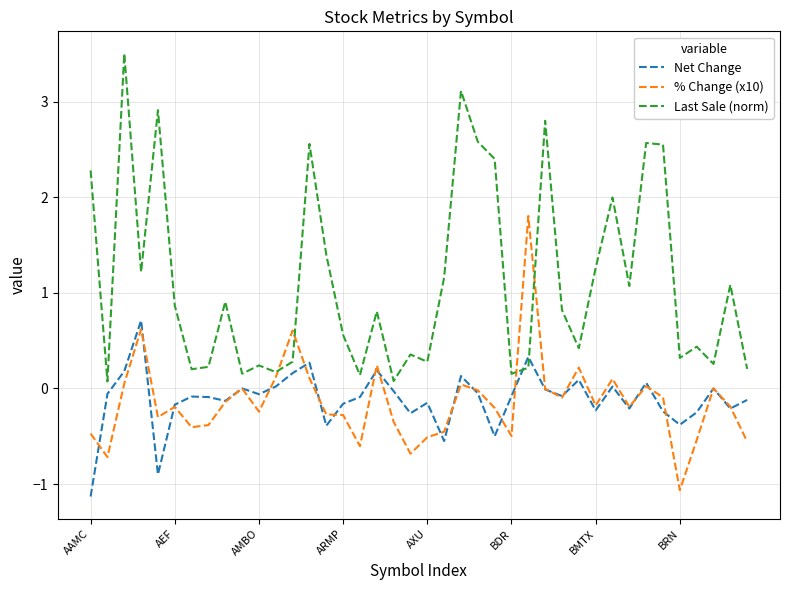

Which series has the largest total across all categories?

Last Sale (norm)